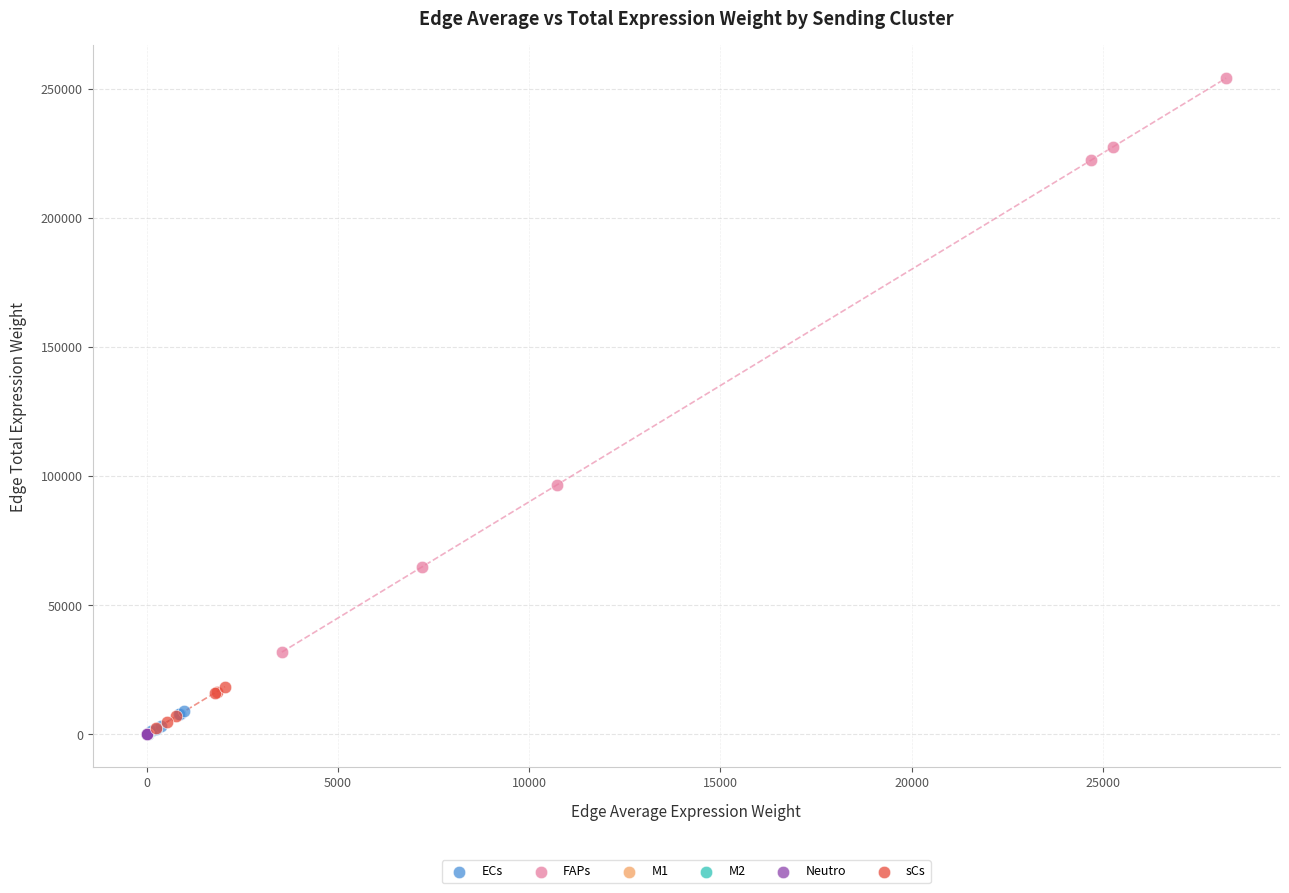

Which series has the largest Y range (max minus min)?

FAPs